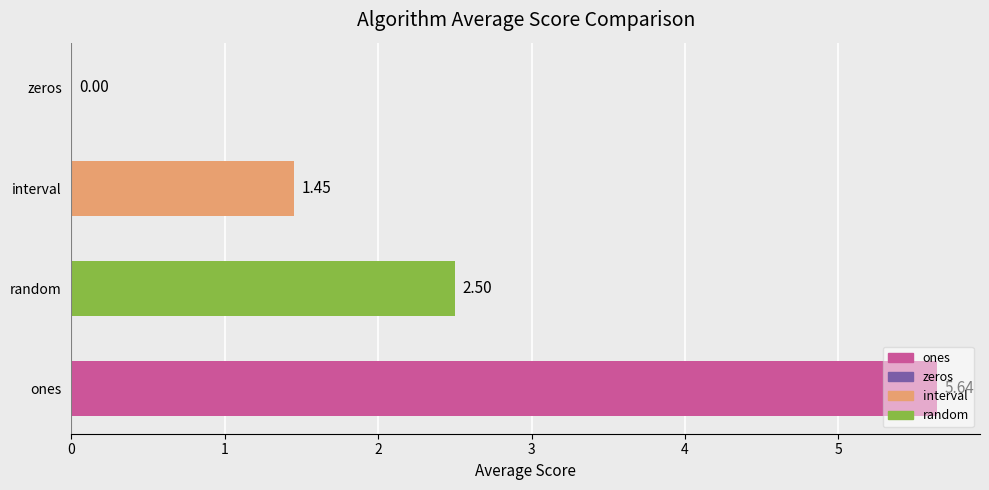

Where is the data nearest to the value 2?

random